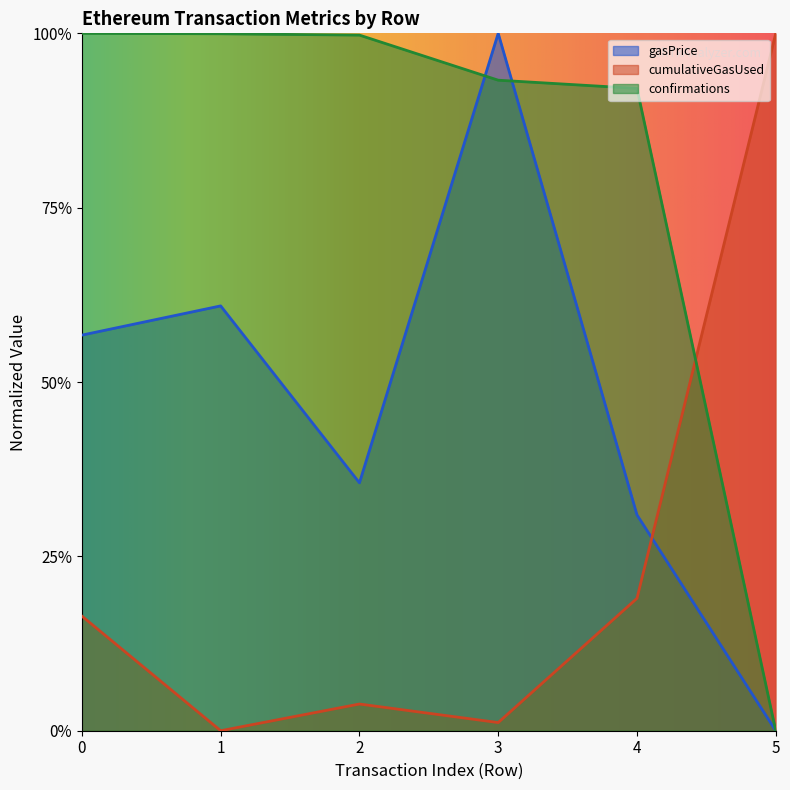

List the labels in order of gasPrice value, smallest first.

5, 4, 2, 0, 1, 3